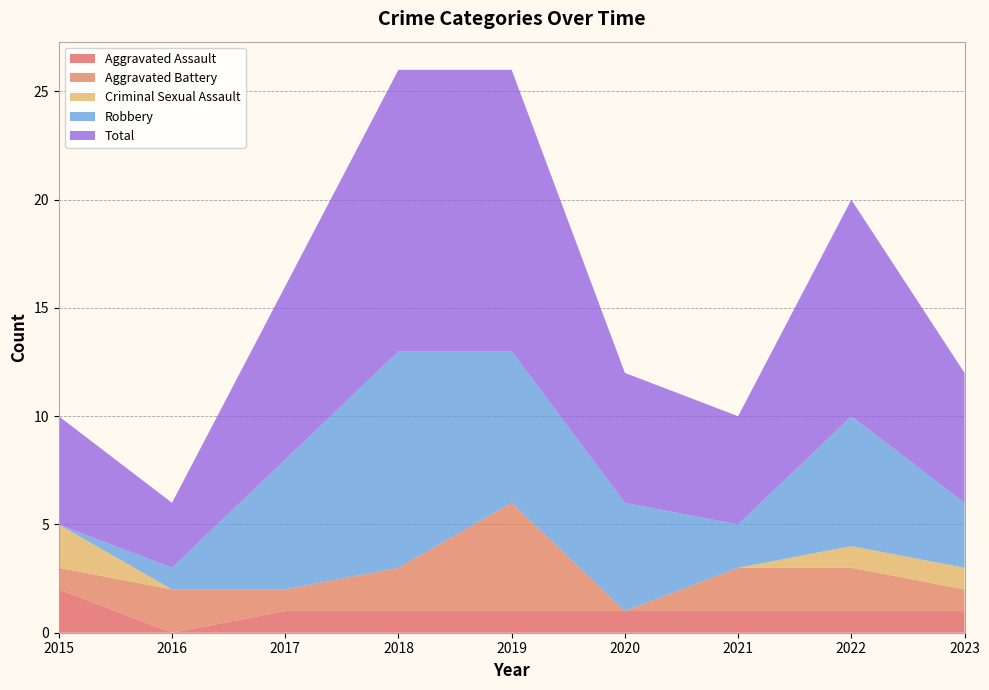

Reading right to left, list all the values displayed in this chart.

Aggravated Assault: 1	1	1	1	1	1	1	0	2
Aggravated Battery: 1	2	2	0	5	2	1	2	1
Criminal Sexual Assault: 1	1	0	0	0	0	0	0	2
Robbery: 3	6	2	5	7	10	6	1	0
Total: 6	10	5	6	13	13	8	3	5